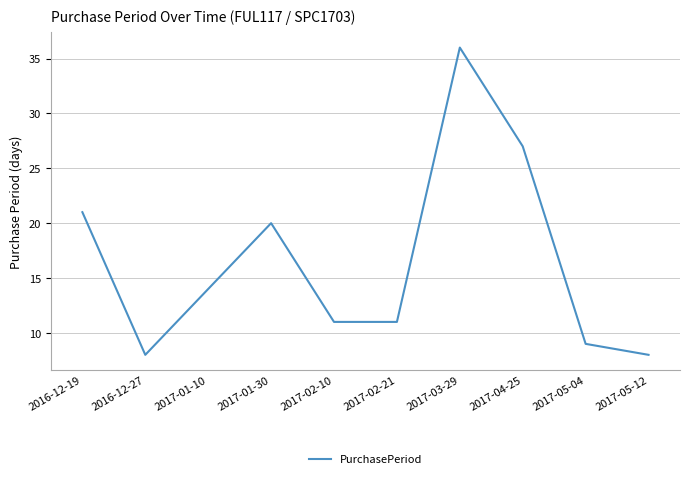

What position from the left is 2016-12-19?

1